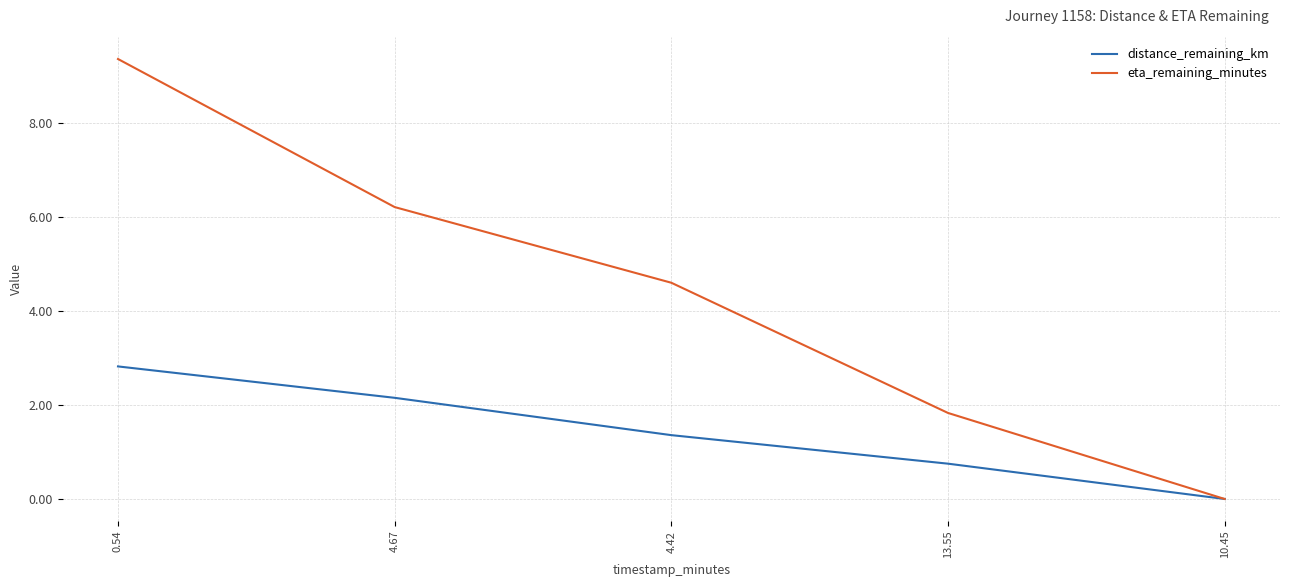

What is the highest value of the distance_remaining_km series?

2.8